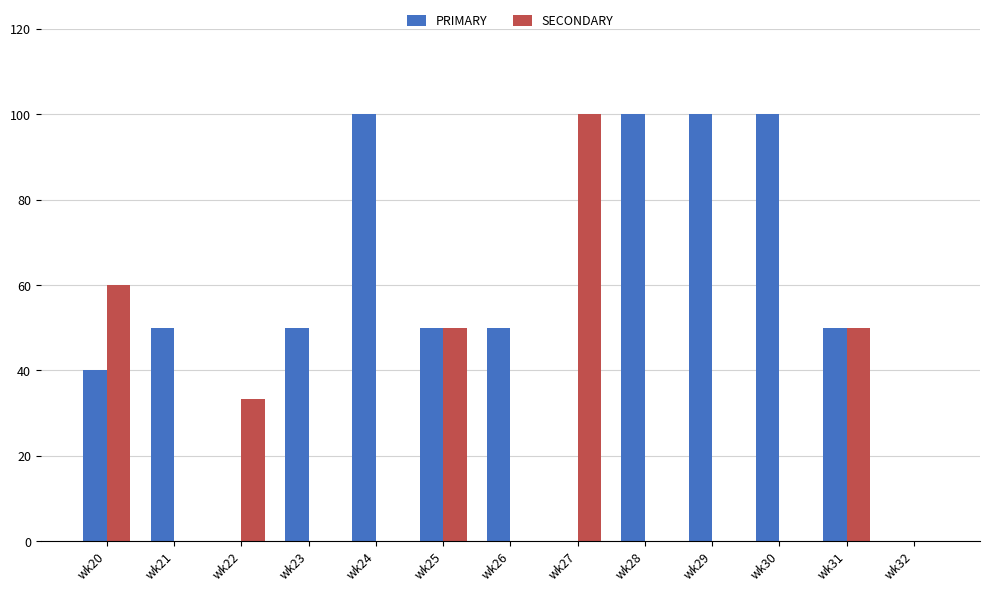

What is the sum of all SECONDARY values?

293.3